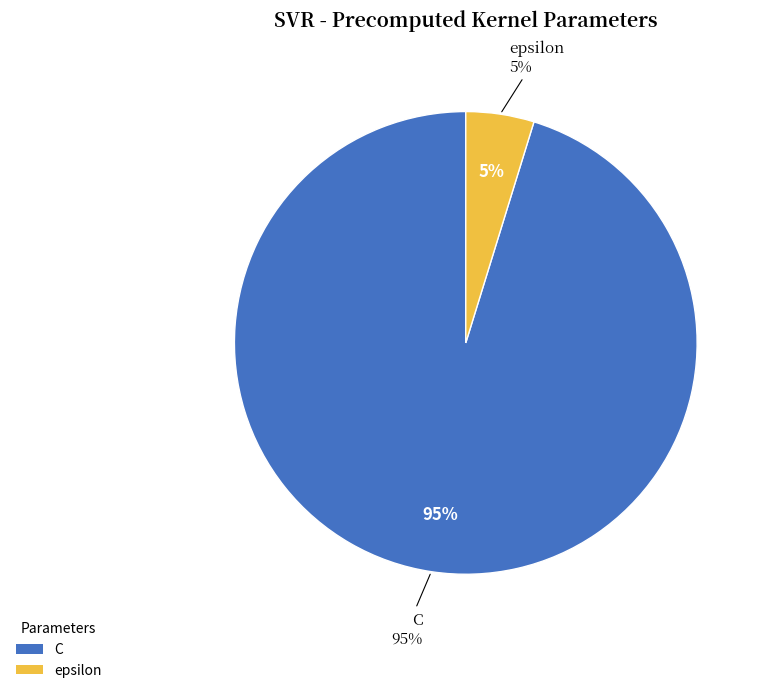

How many segments does this pie chart have?

2